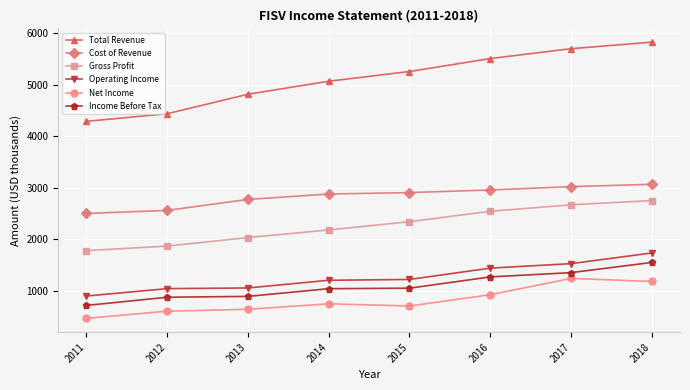

Rank the series at 2016 from highest to lowest value.

Total Revenue, Cost of Revenue, Gross Profit, Operating Income, Income Before Tax, Net Income